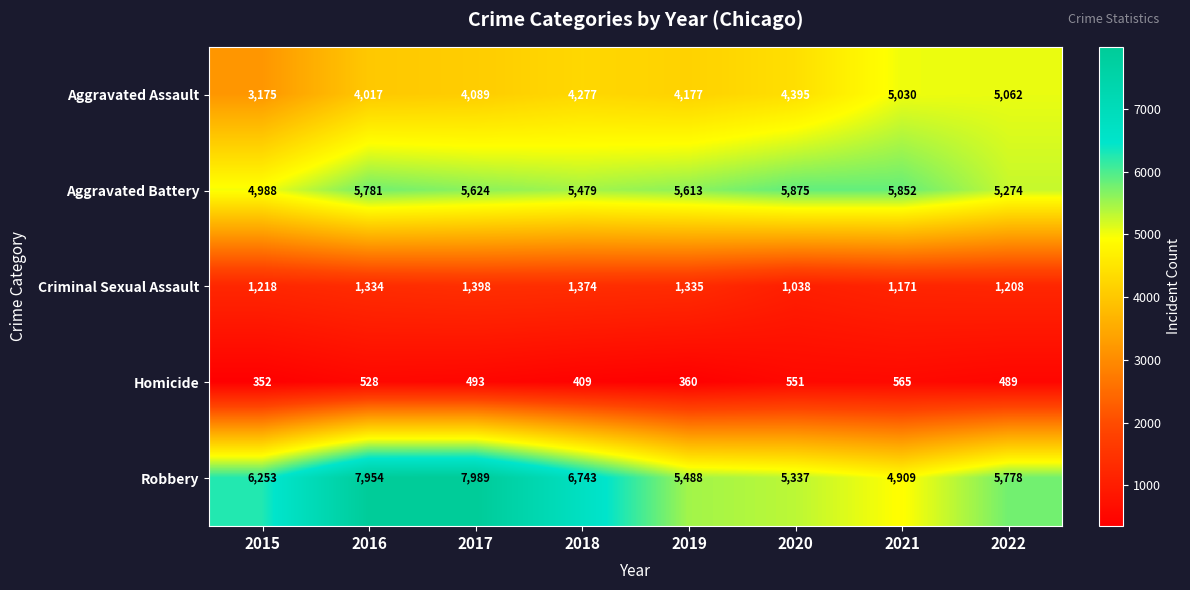

True or false: Robbery has a value of 7954 at 2016.

True